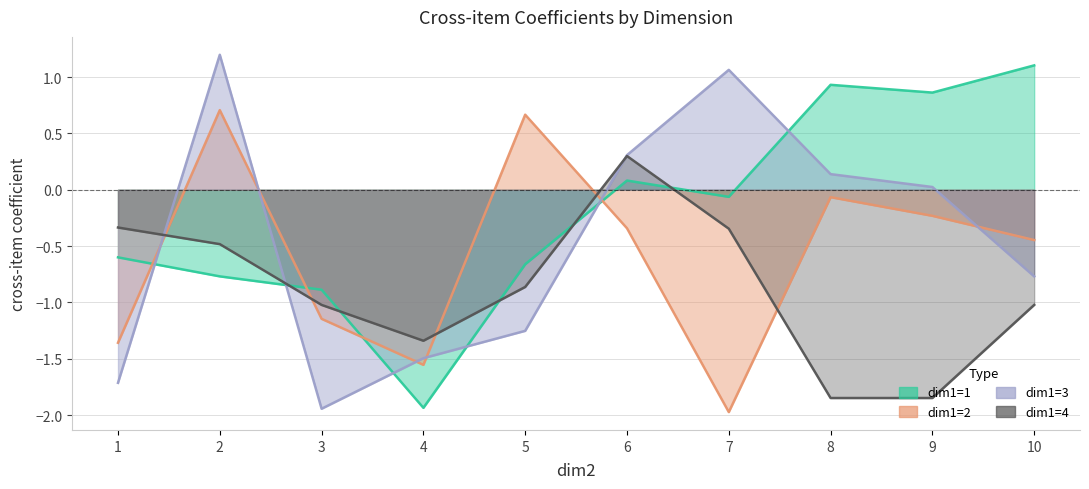

What is the sum of all dim1=4 values?

-8.8